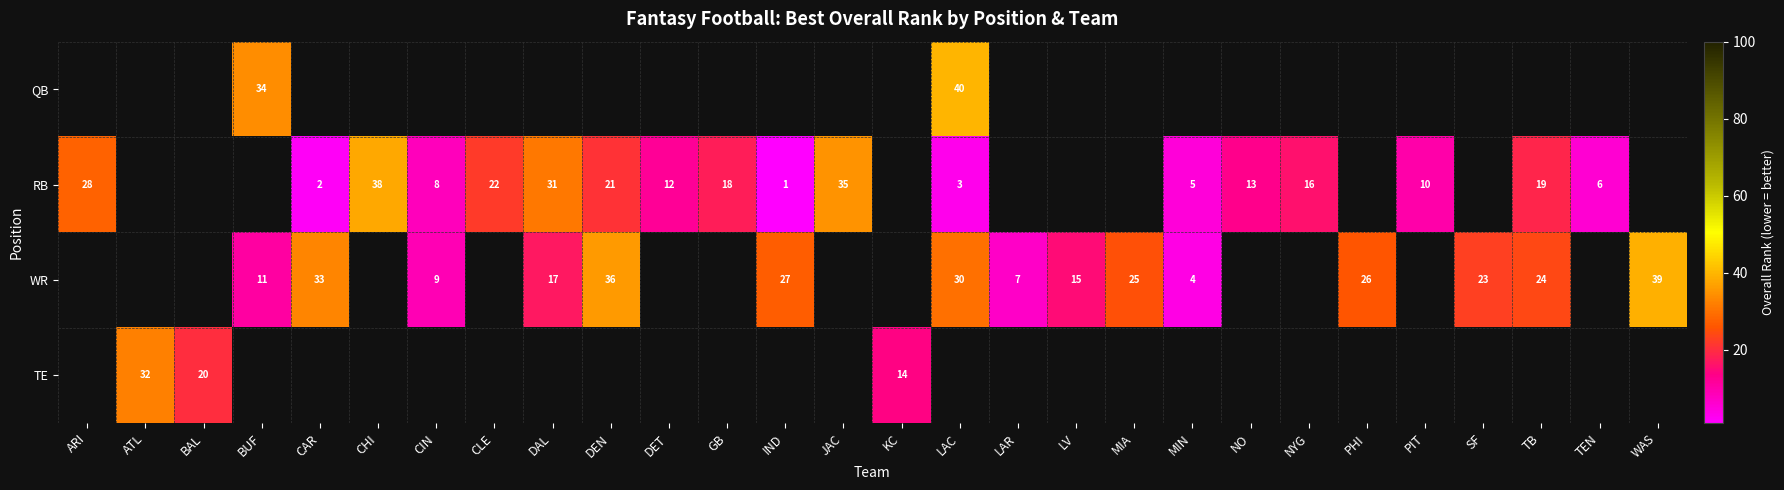

Which label corresponds to the largest value in the chart?

LAC